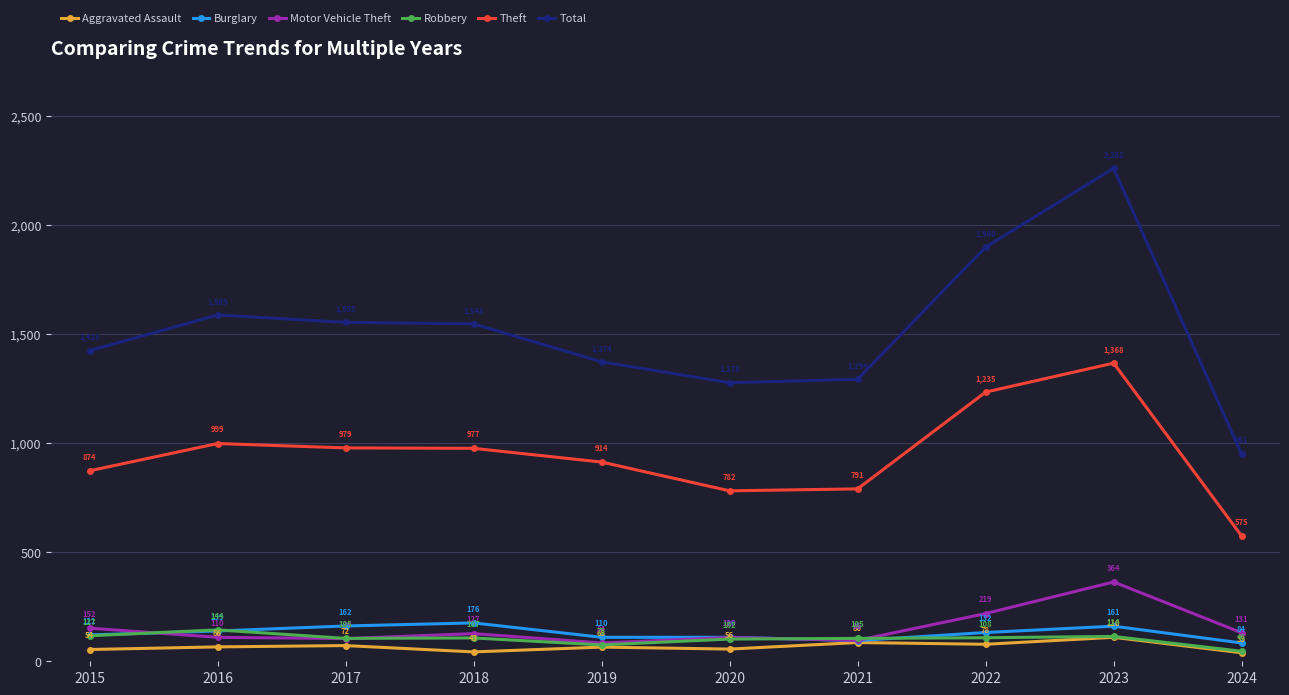

At which label does Total reach its peak?

2023